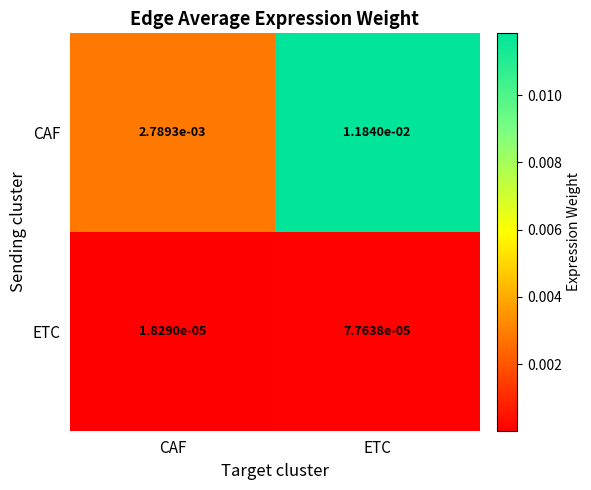

At which category does the chart reach its minimum across all series?

CAF